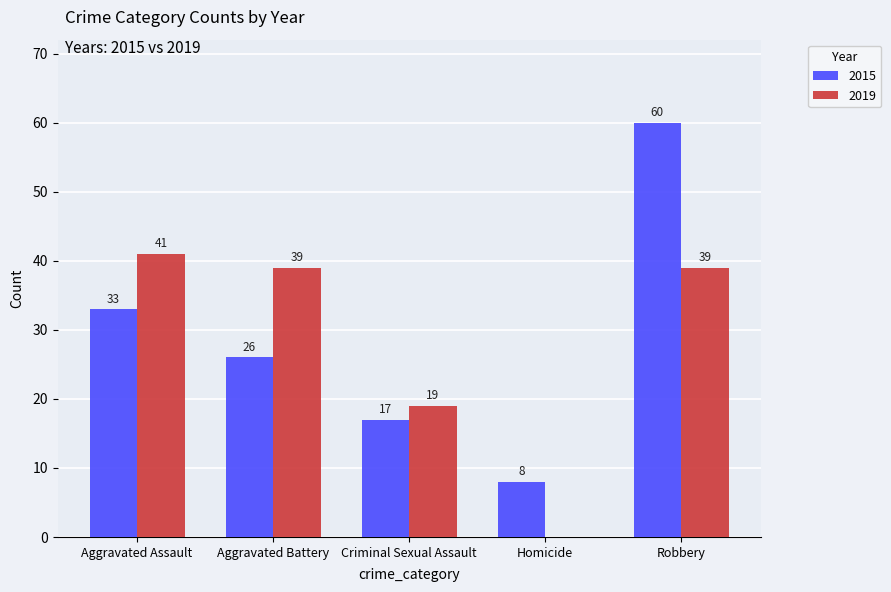

What is the sum of the 2019 values at Robbery and Homicide?

39